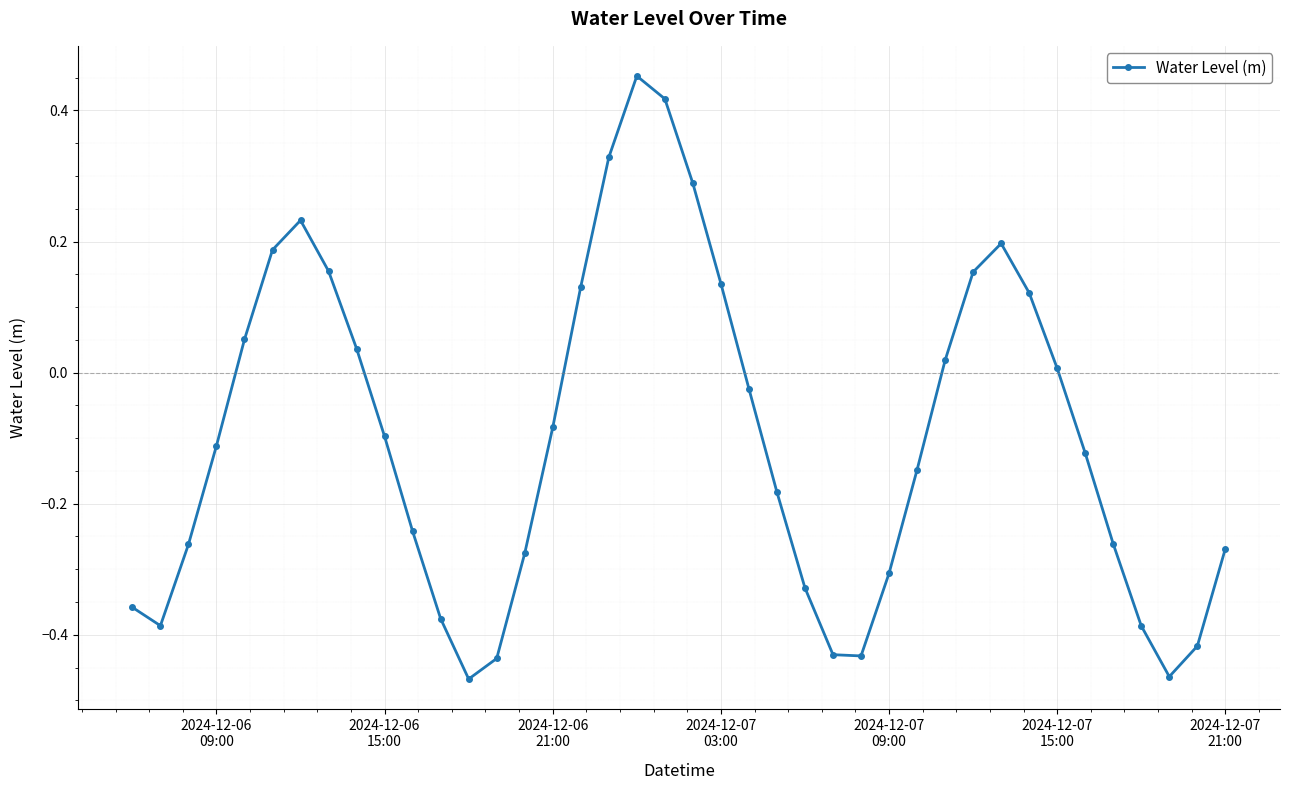

How many interior local valleys (lower than both neighbors) does the data have?

4